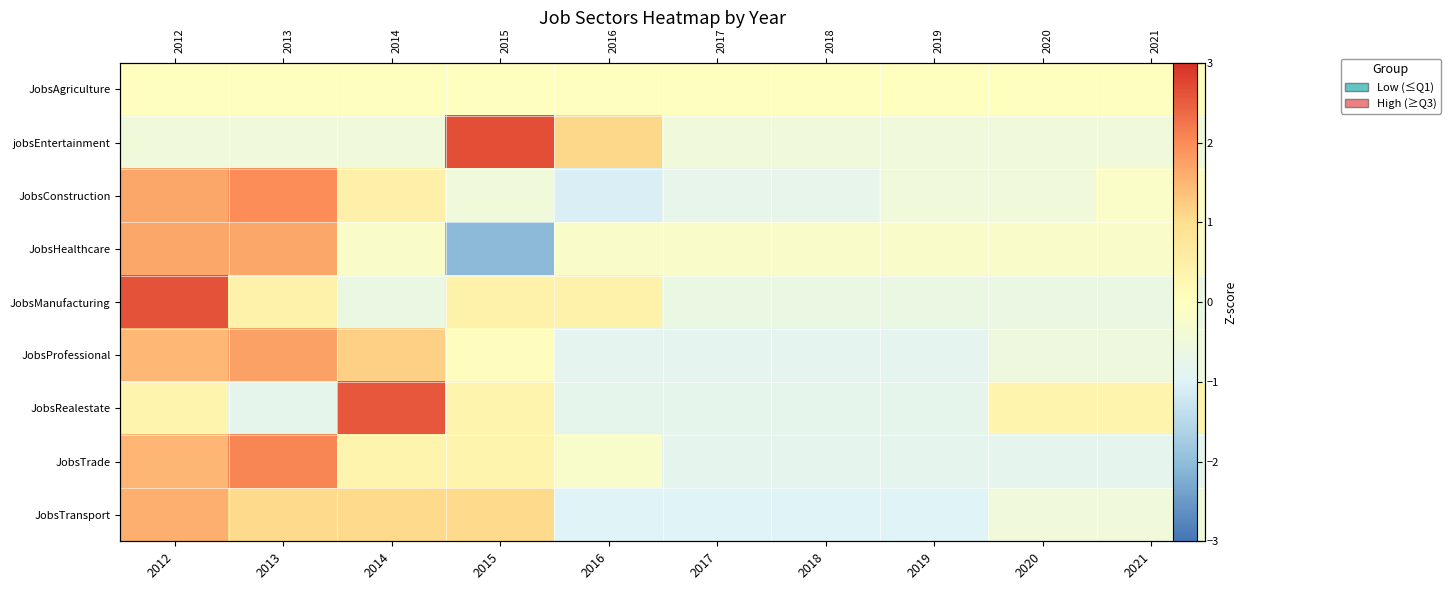

At how many categories does at least one series exceed 0?

7